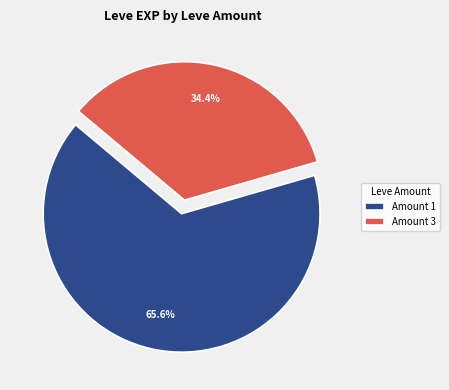

Between Amount 3 and Amount 1, which is larger?

Amount 1